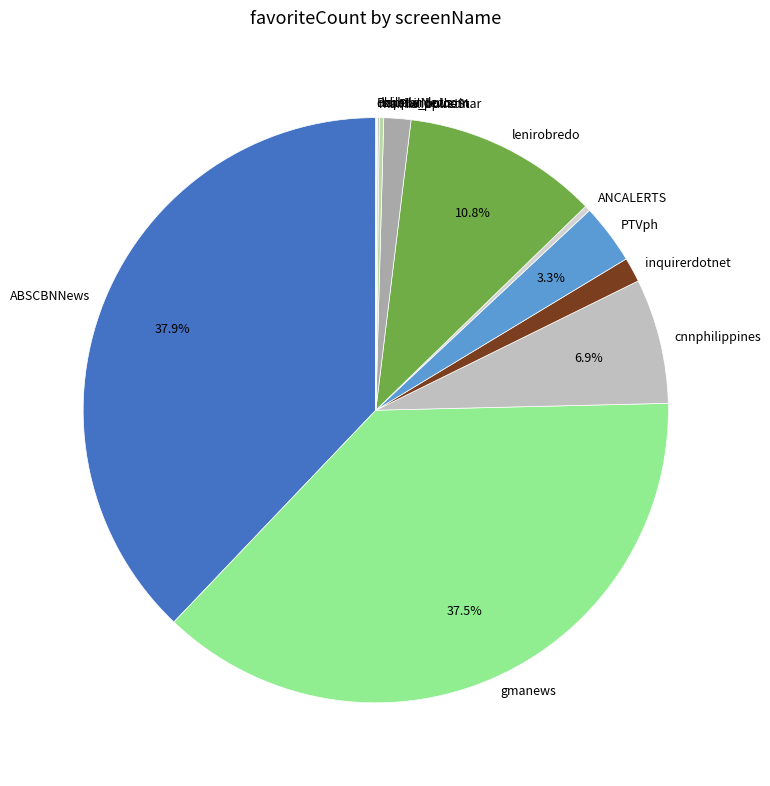

Is there a majority slice in this chart?

No